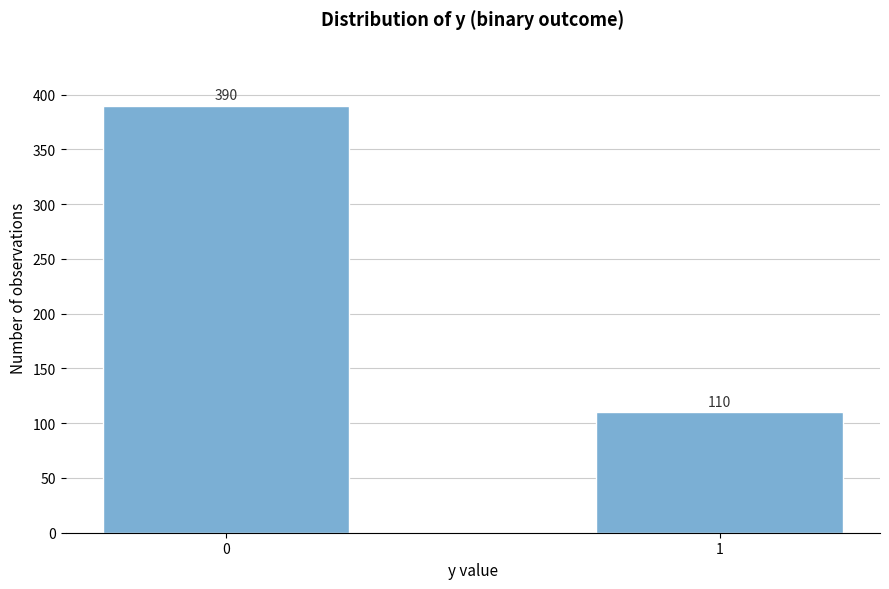

Reading left to right, transcribe all the data shown in this chart.

390	110